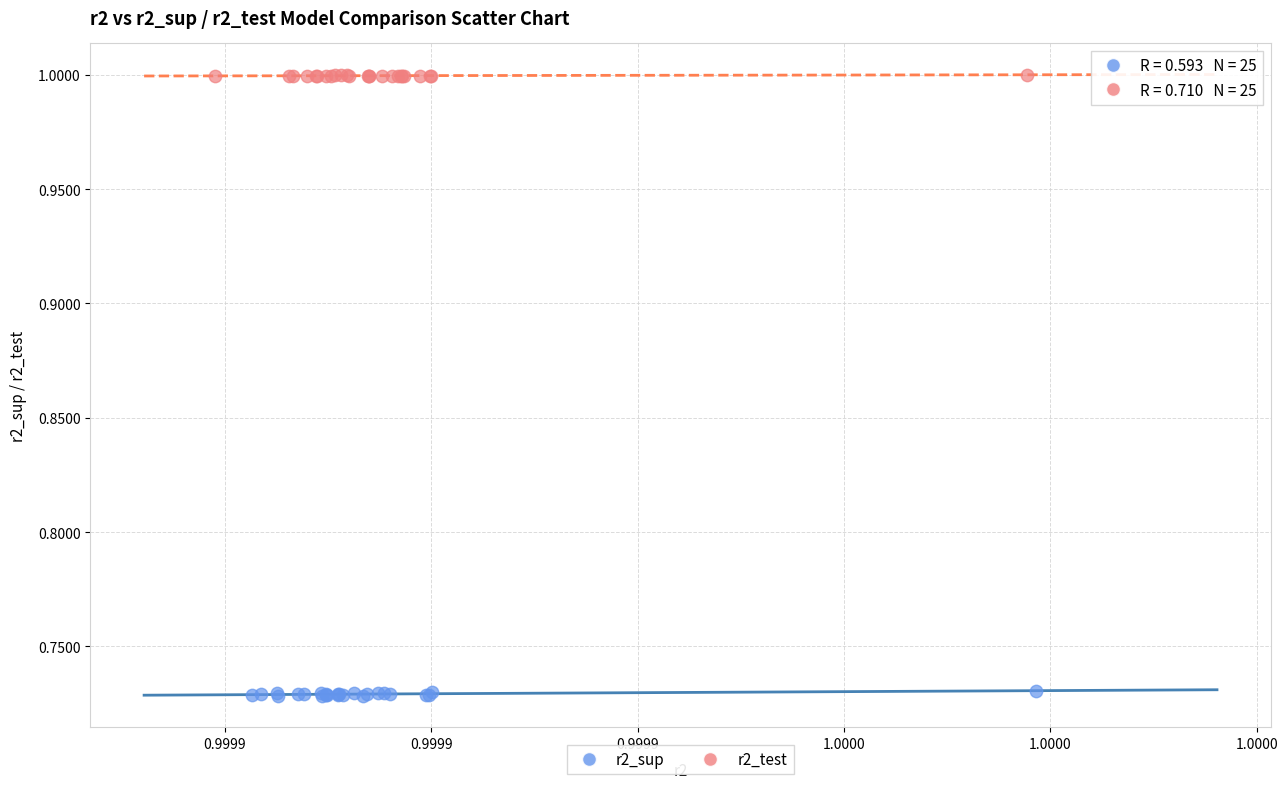

Which series has the largest Y range (max minus min)?

r2_sup